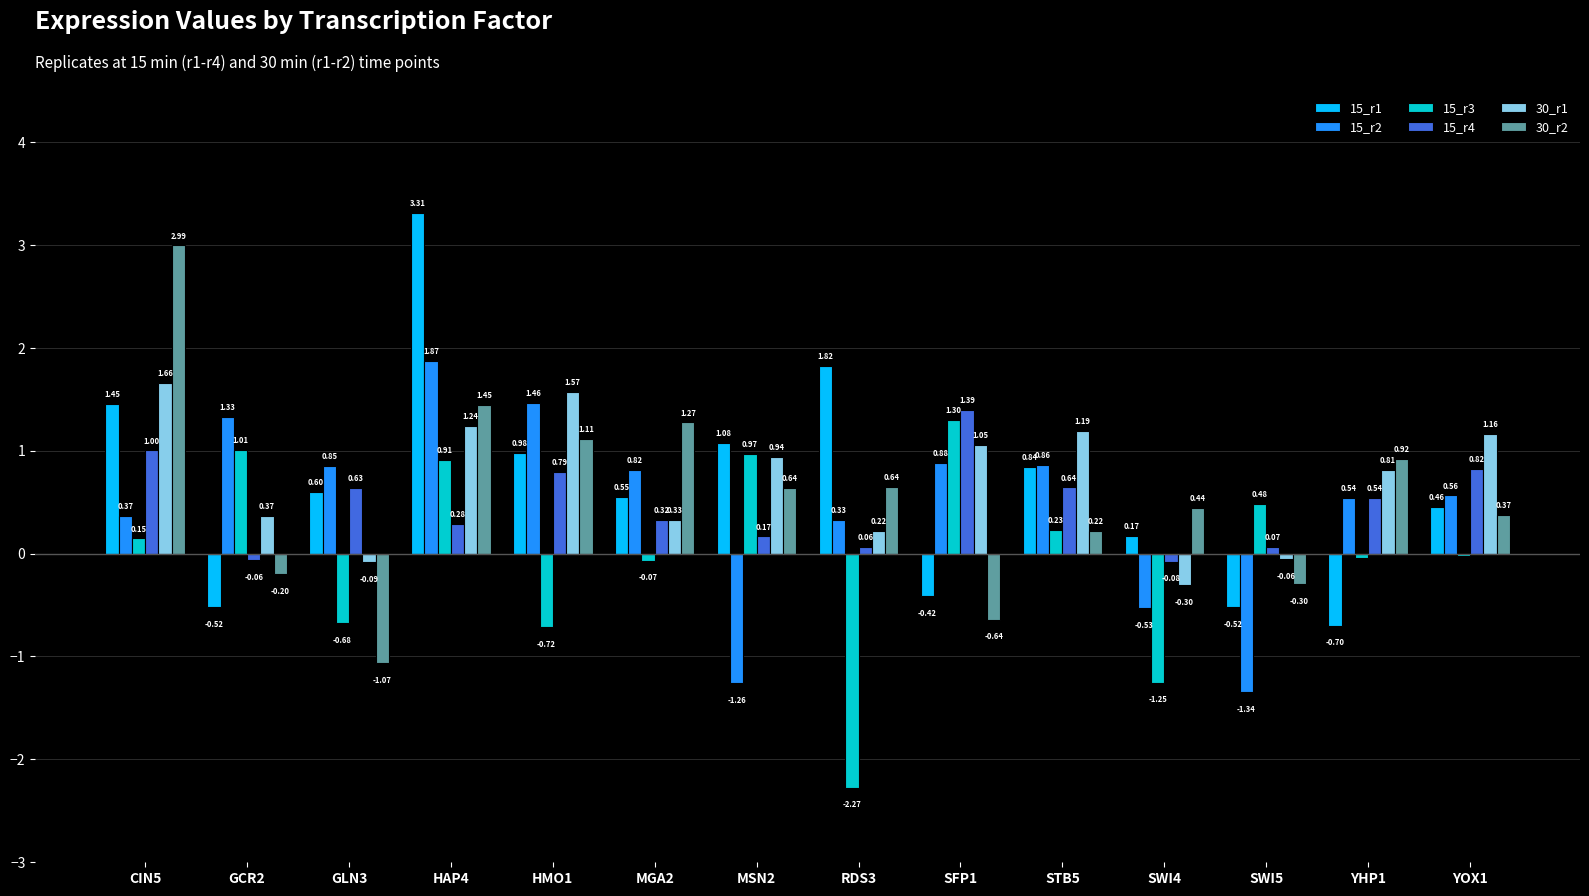

How many categories are shown in the chart?

14